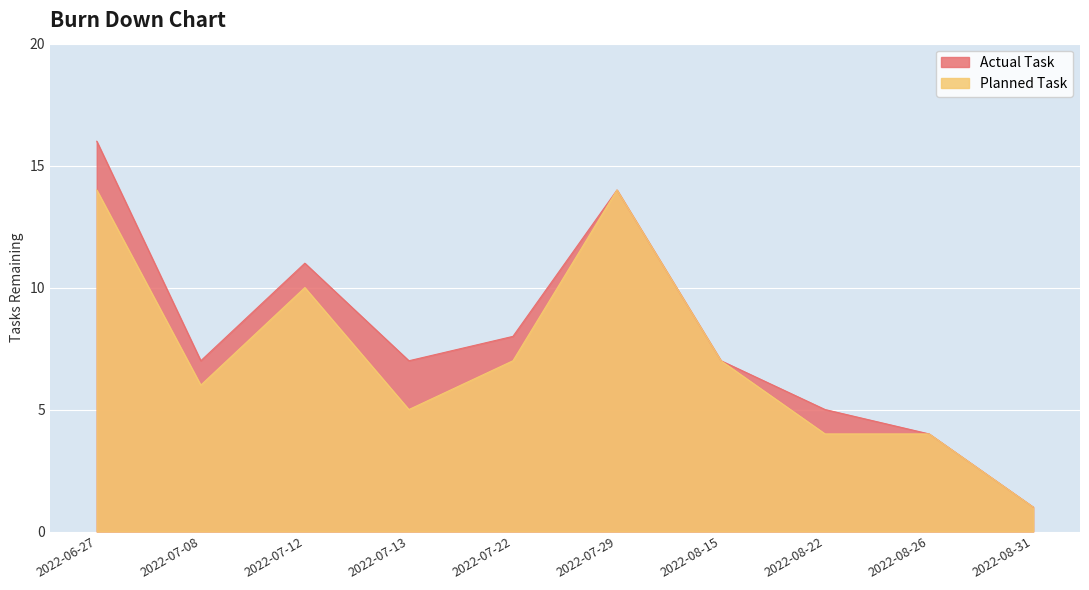

What are all the series names shown in the legend?

Actual Task, Planned Task